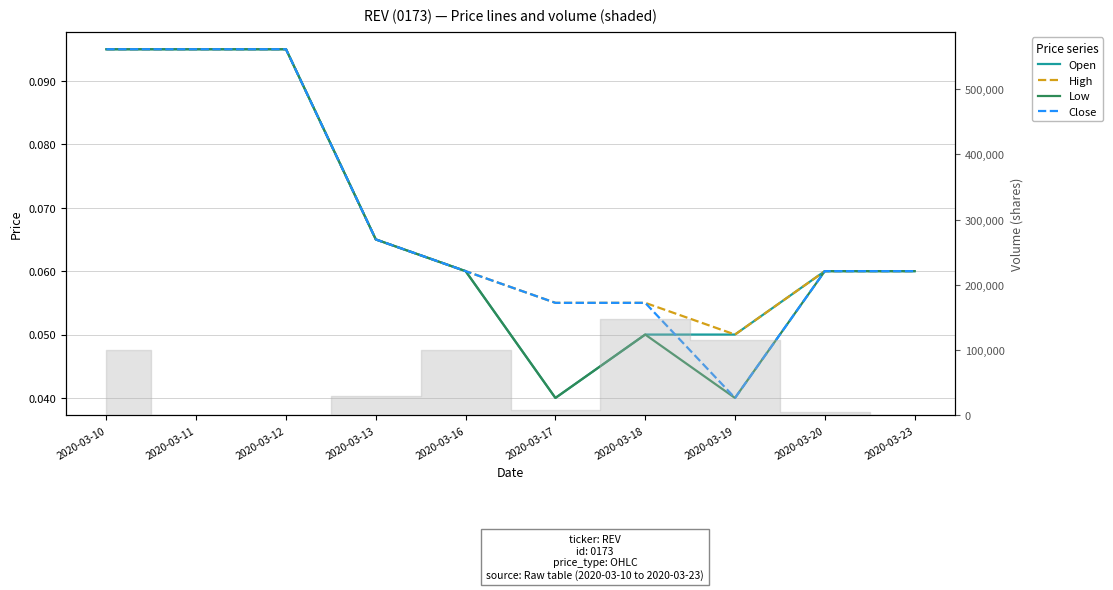

True or false: Low has a value of 0.1 at 2020-03-23.

True